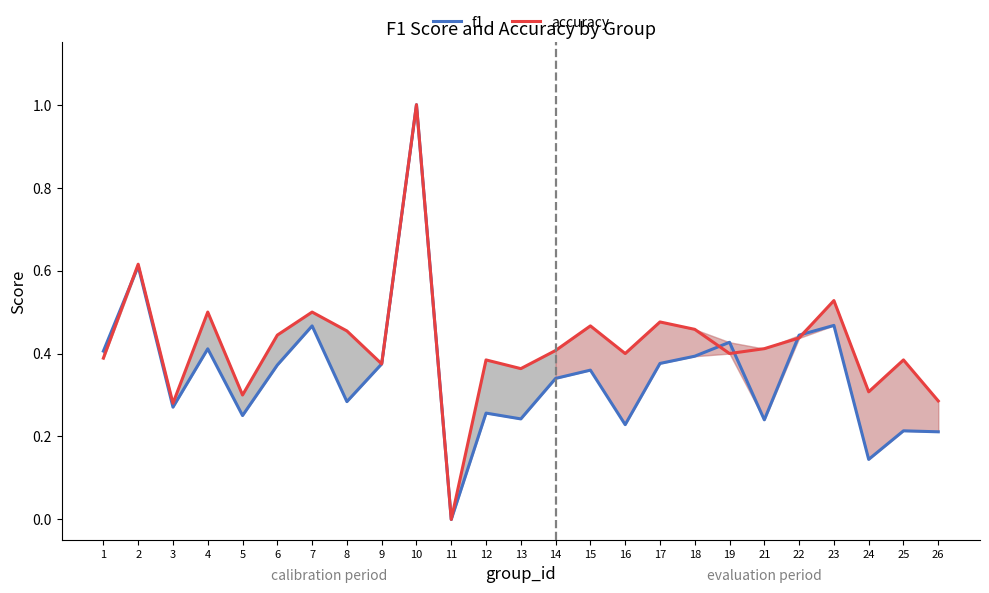

How many f1 values are between 0 and 1?

25